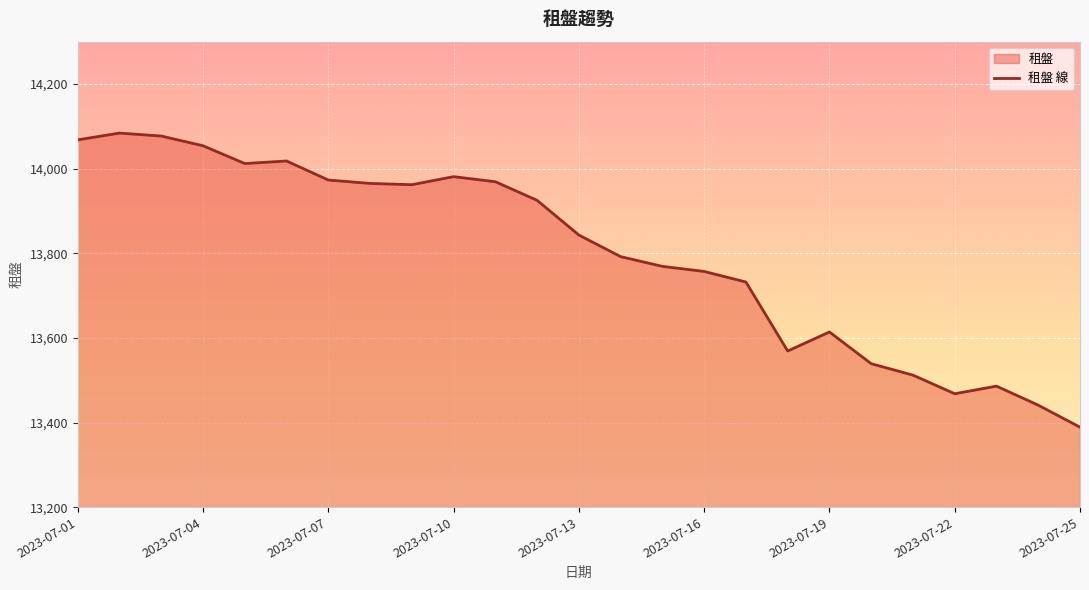

True or false: the data shows 19129 at 2023-07-18.

False